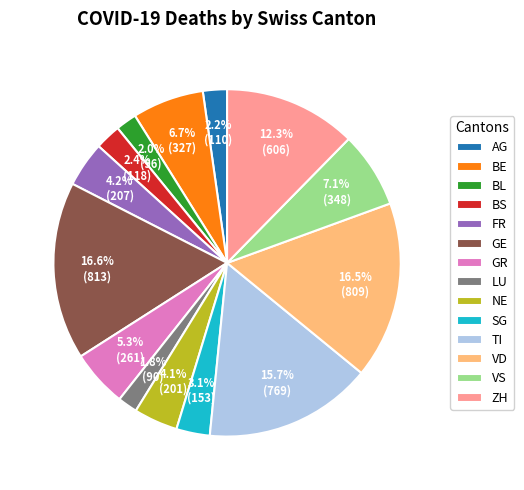

Approximately how many times larger is the value at FR compared to TI?

0.3